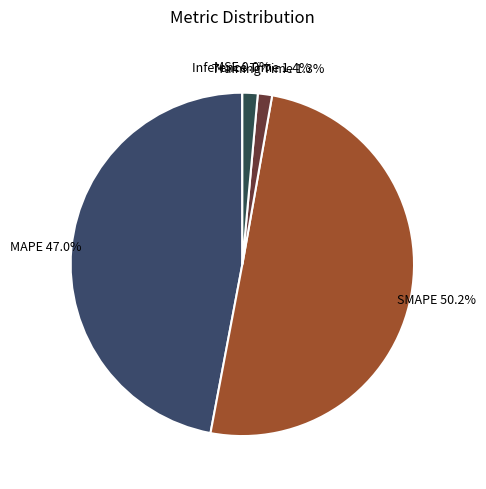

Which slice represents more than half of the pie?

SMAPE